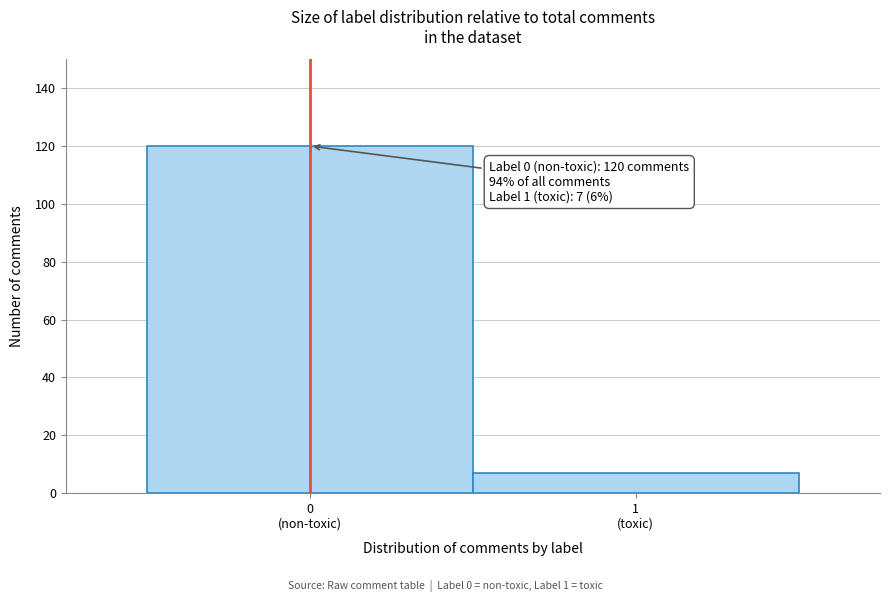

Reading left to right, list all the values displayed in this chart.

120	7